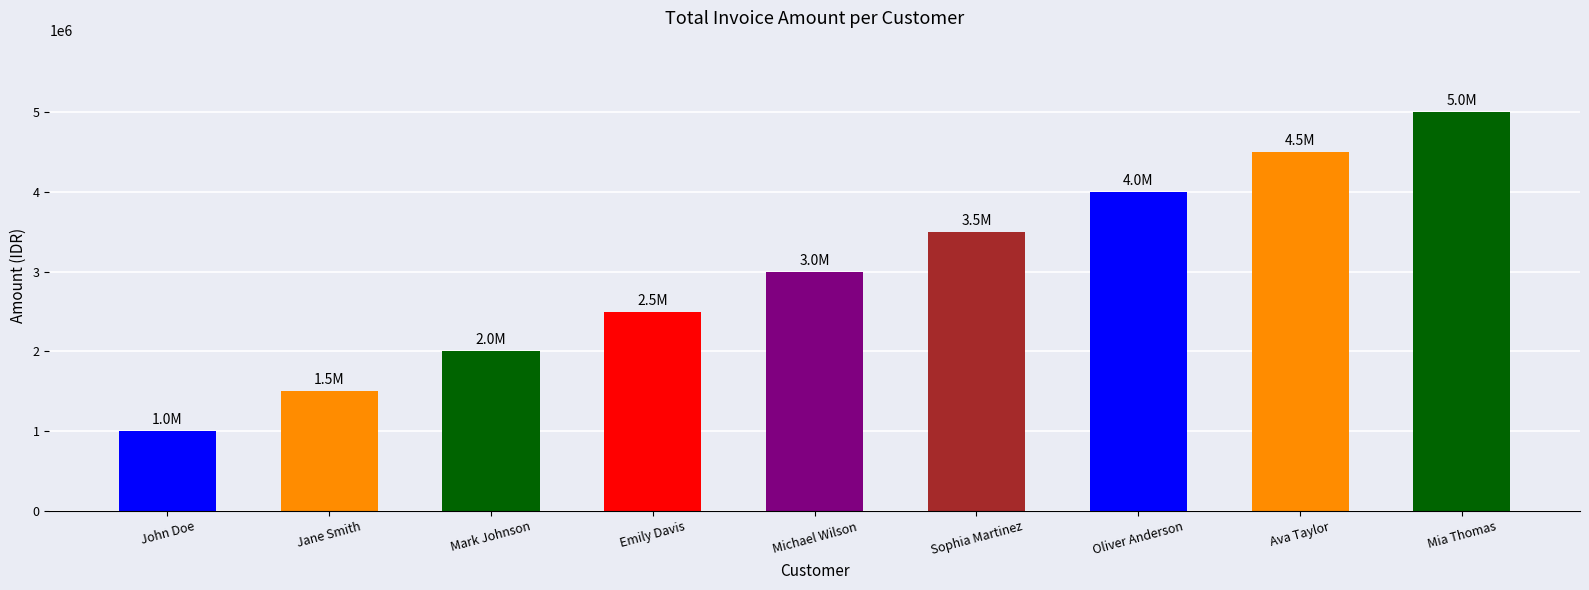

The chart shows a value of 1500000 at Jane Smith. True or false?

True